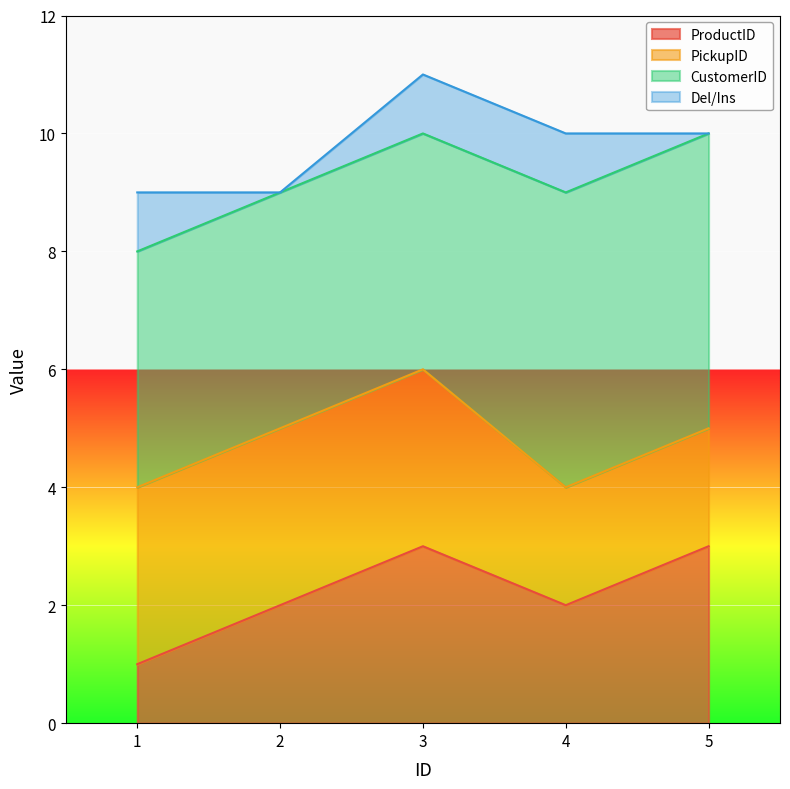

What is the total value across all series at 3?

11